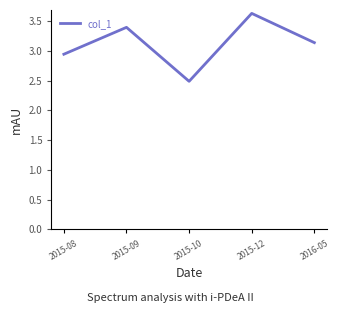

How many distinct data groups are displayed?

1